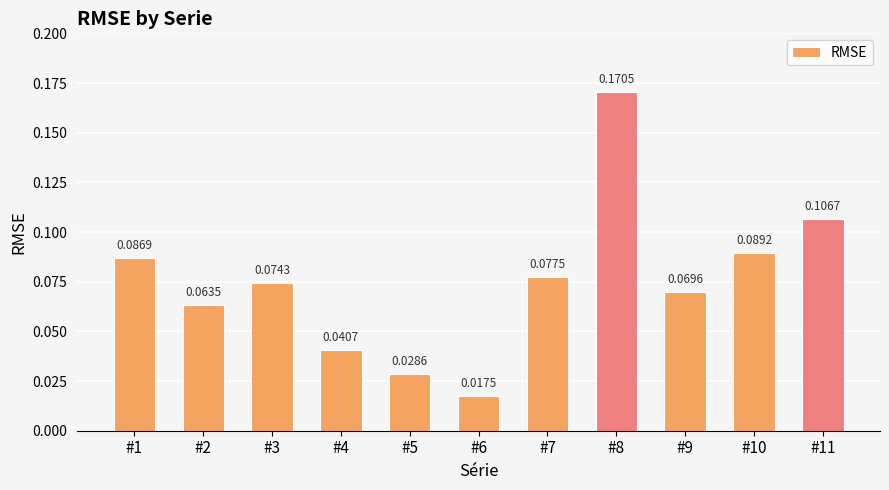

Which label corresponds to the largest value in the chart?

#8